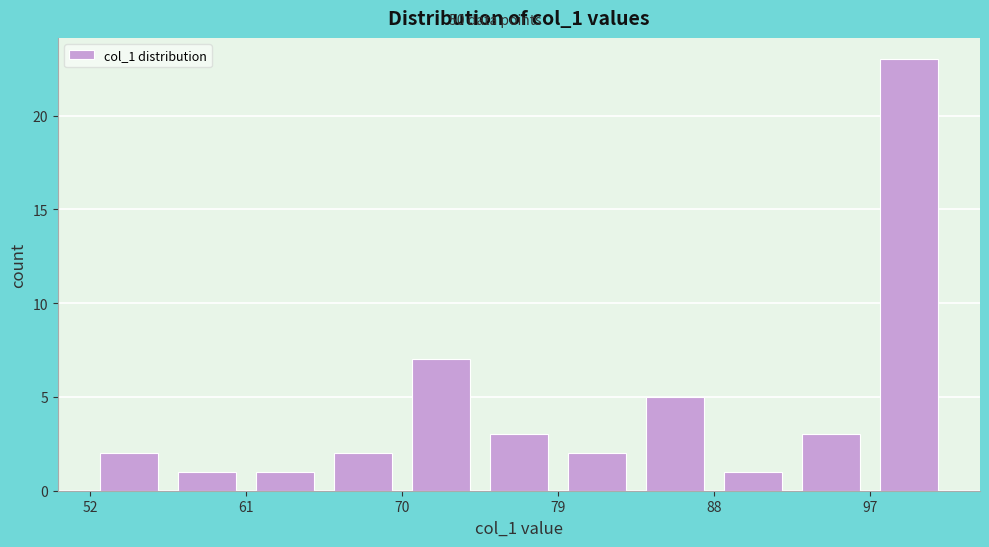

Reading left to right, list every bar in this chart as the range it spans on the x-axis followed by its height. Neither the bar edges nor the heights are printed on the chart, so give them approximately, as read against the axes.

52 to 57: 2
57 to 61: 1
61 to 66: 1
66 to 70: 2
70 to 74: 7
74 to 79: 3
79 to 83: 2
83 to 88: 5
88 to 92: 1
92 to 97: 3
97 to 101: 23